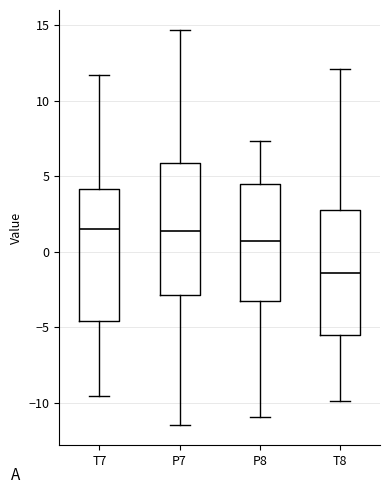

Where is the lower edge of the box for T7 on the y-axis? The values are not printed on the chart, so give them approximately, as read against the axis.

-4.5